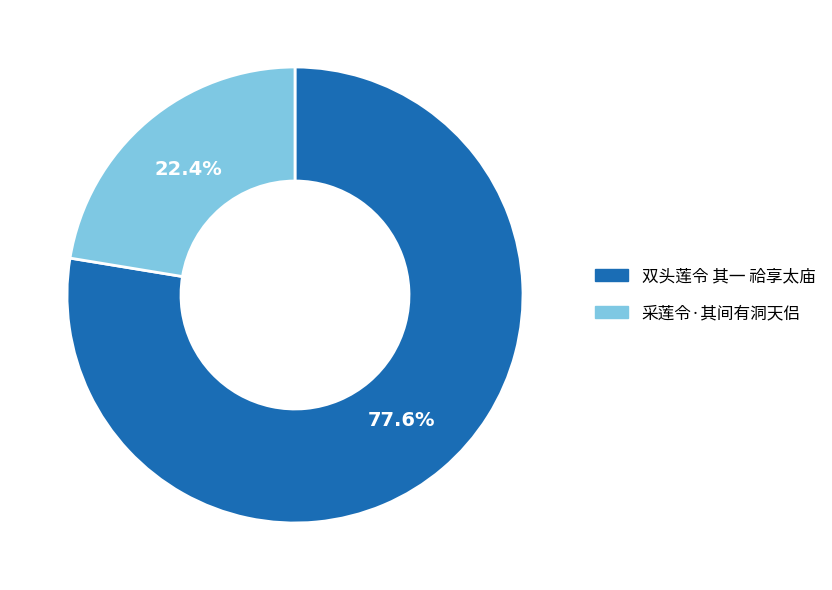

To the nearest percent, what is the difference between the largest and smallest slice percentages?

55%